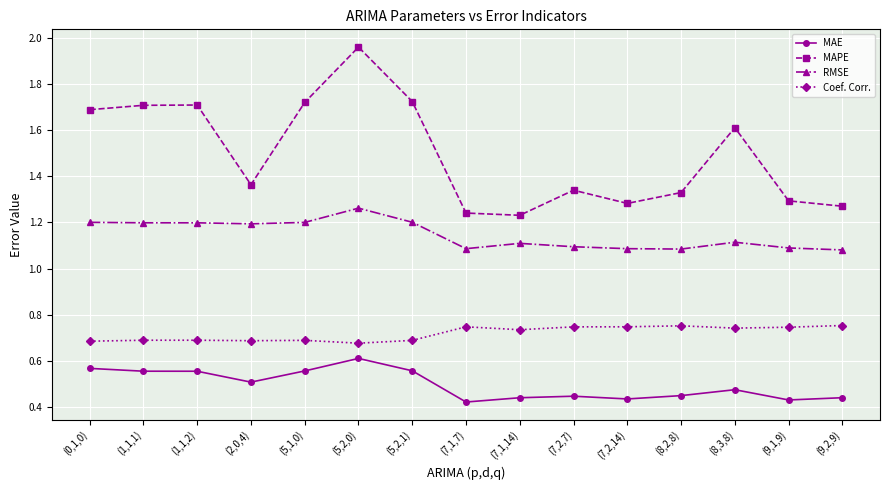

What is the label of the 4th point from the right?

(8,2,8)